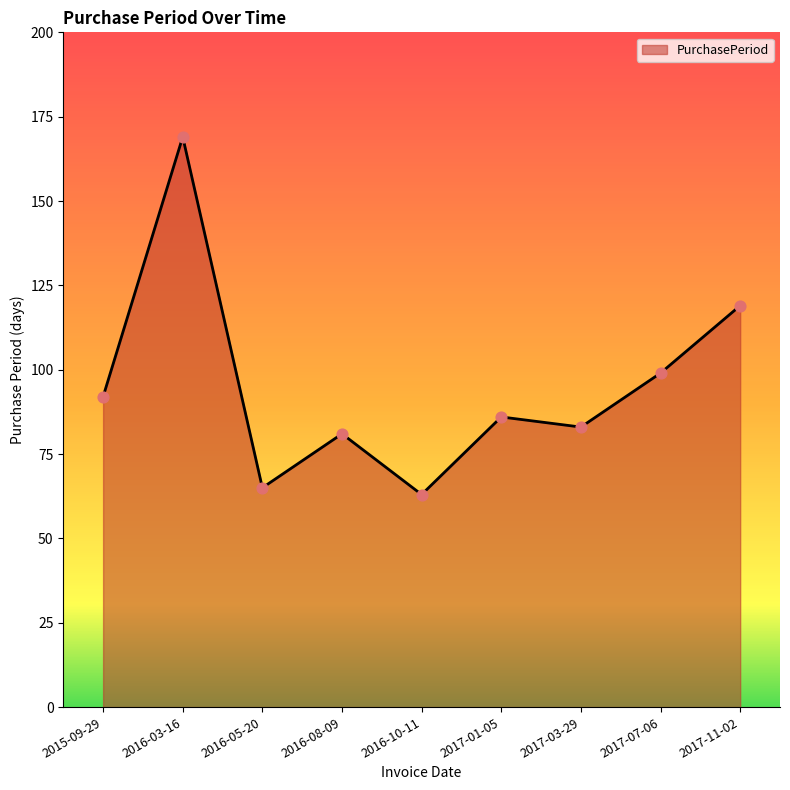

Approximately how many times larger is the value at 2015-09-29 compared to 2017-07-06?

0.9